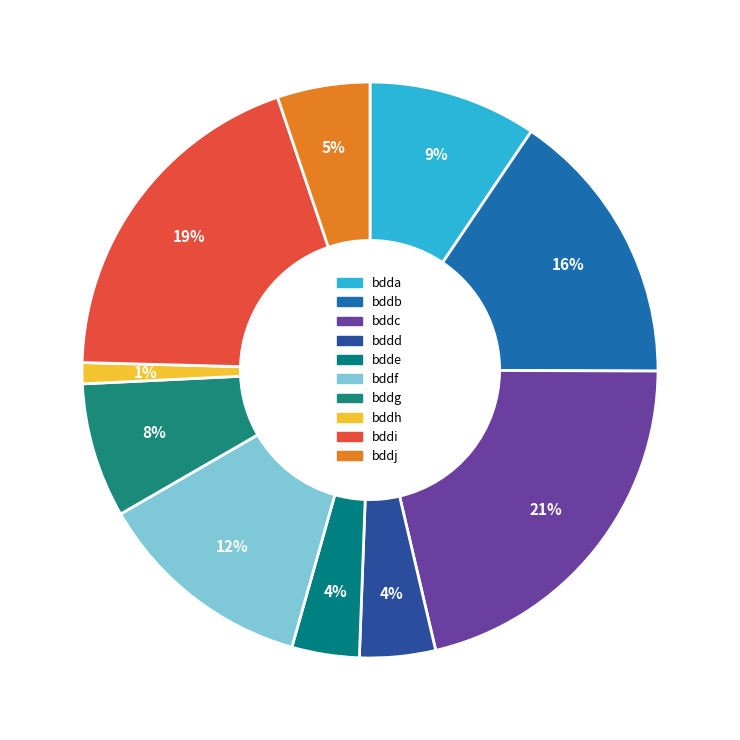

Is it true that bddg is 14% of the pie?

False